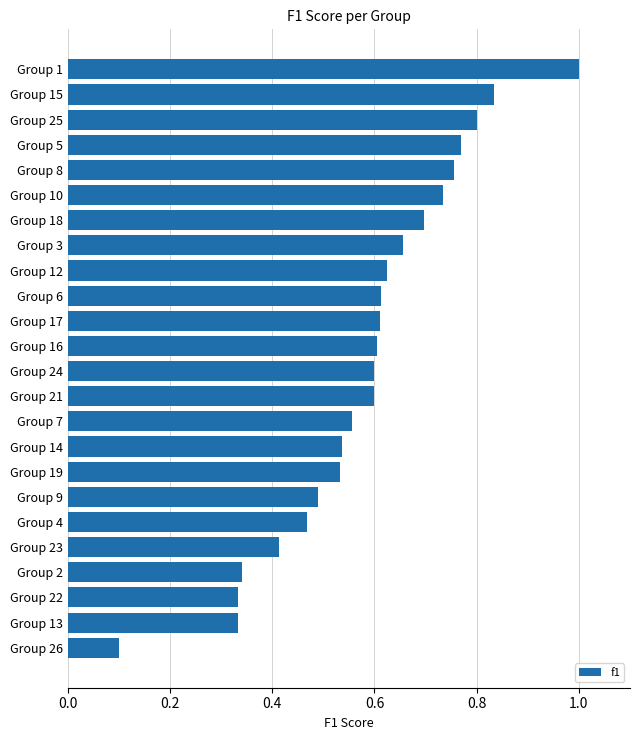

True or false: the data shows 0.6 at Group 2.

False